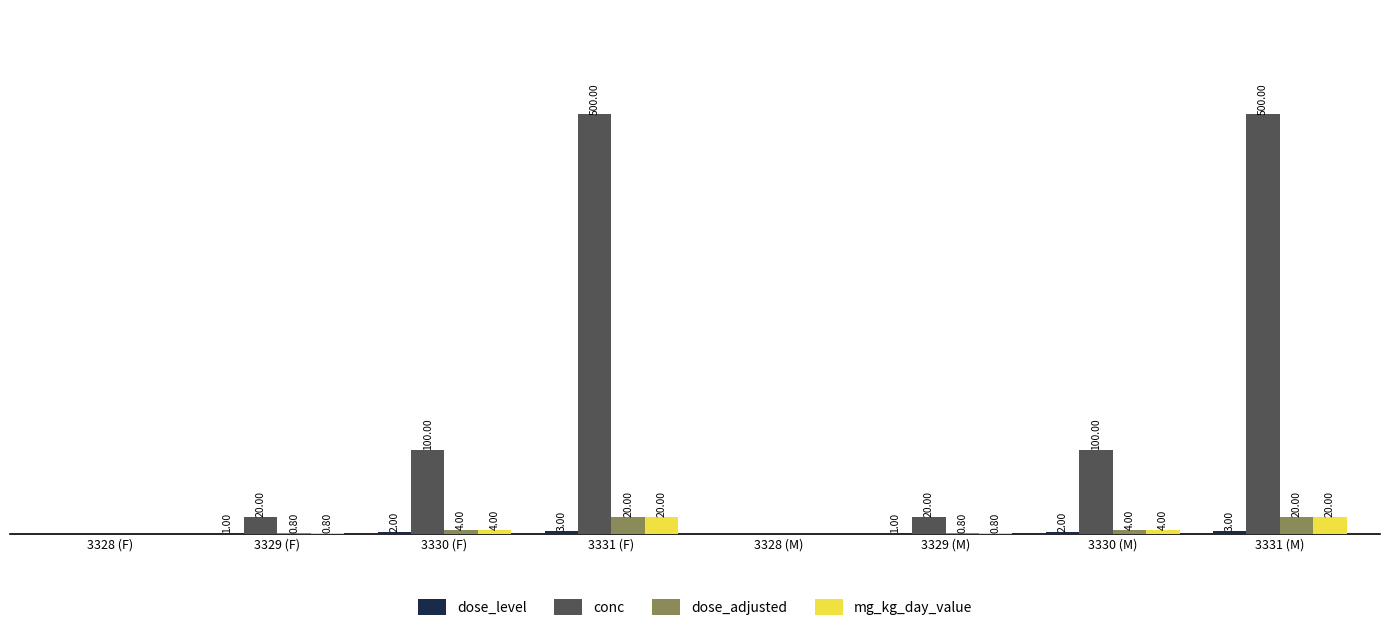

Which series changed the most between 3328 (M) and 3329 (M)?

conc